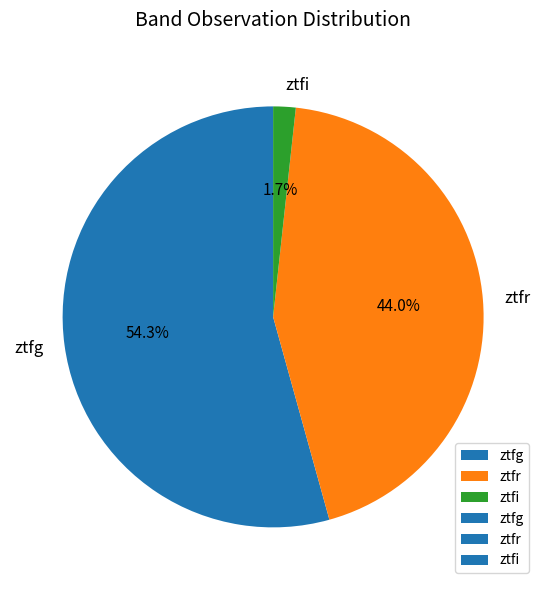

How many slices are in this pie chart?

3